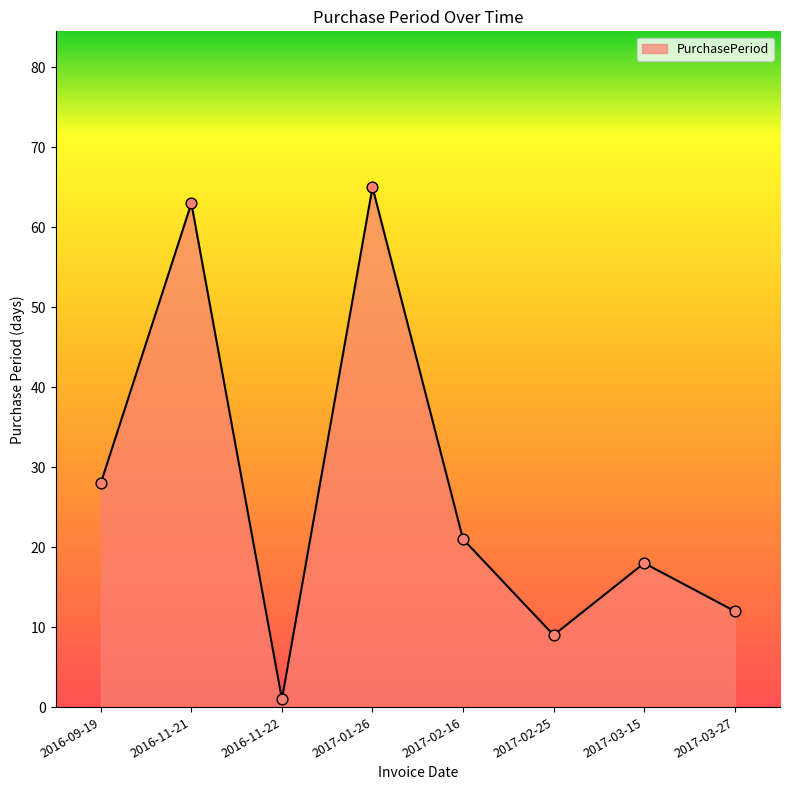

What is the change in value from 2016-09-19 to 2017-03-27?

-16